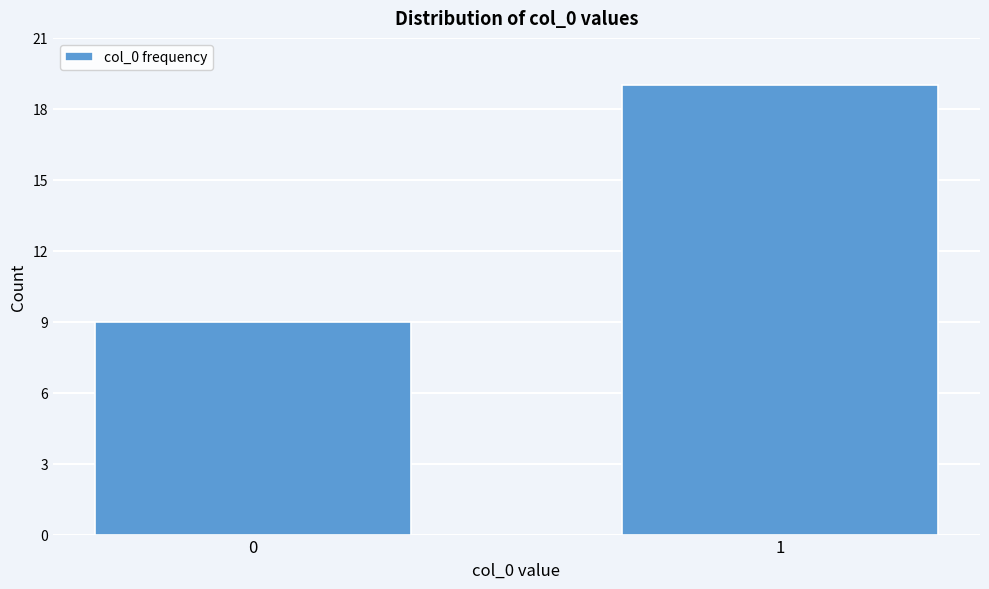

Reading left to right, list all the values displayed in this chart.

9	19